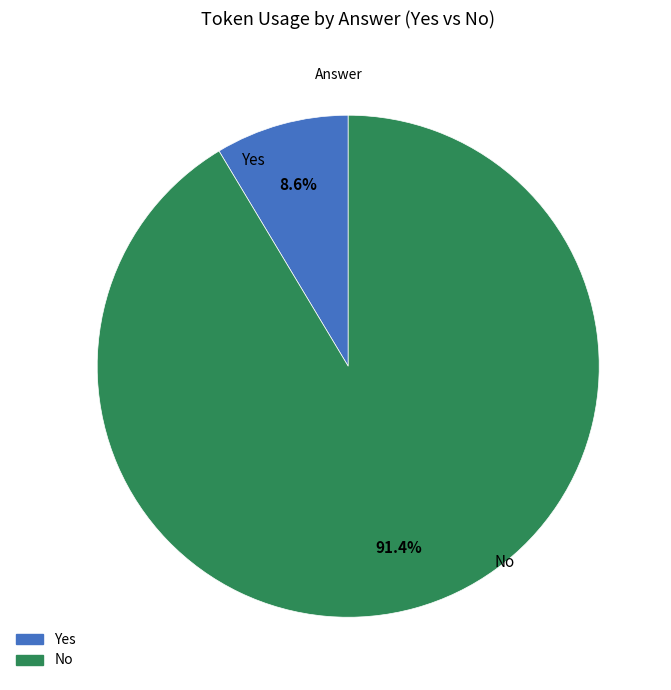

How many segments does this pie chart have?

2